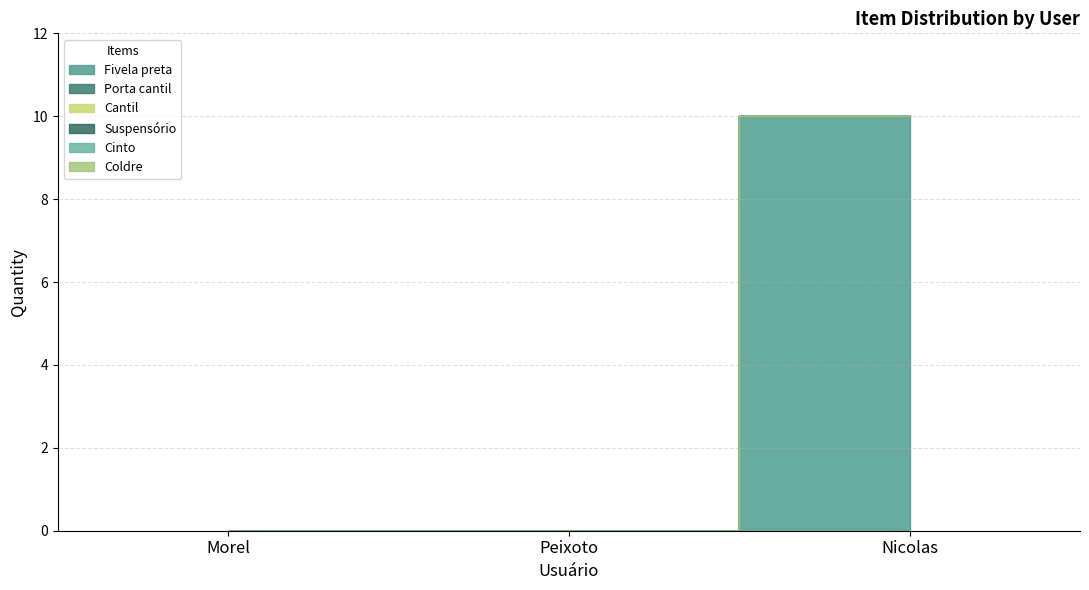

At which category is the sum across all series the highest?

Nicolas